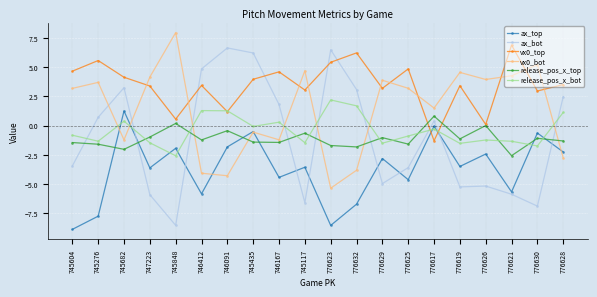

Is it true that ax_top equals -10.9 at 745276?

False